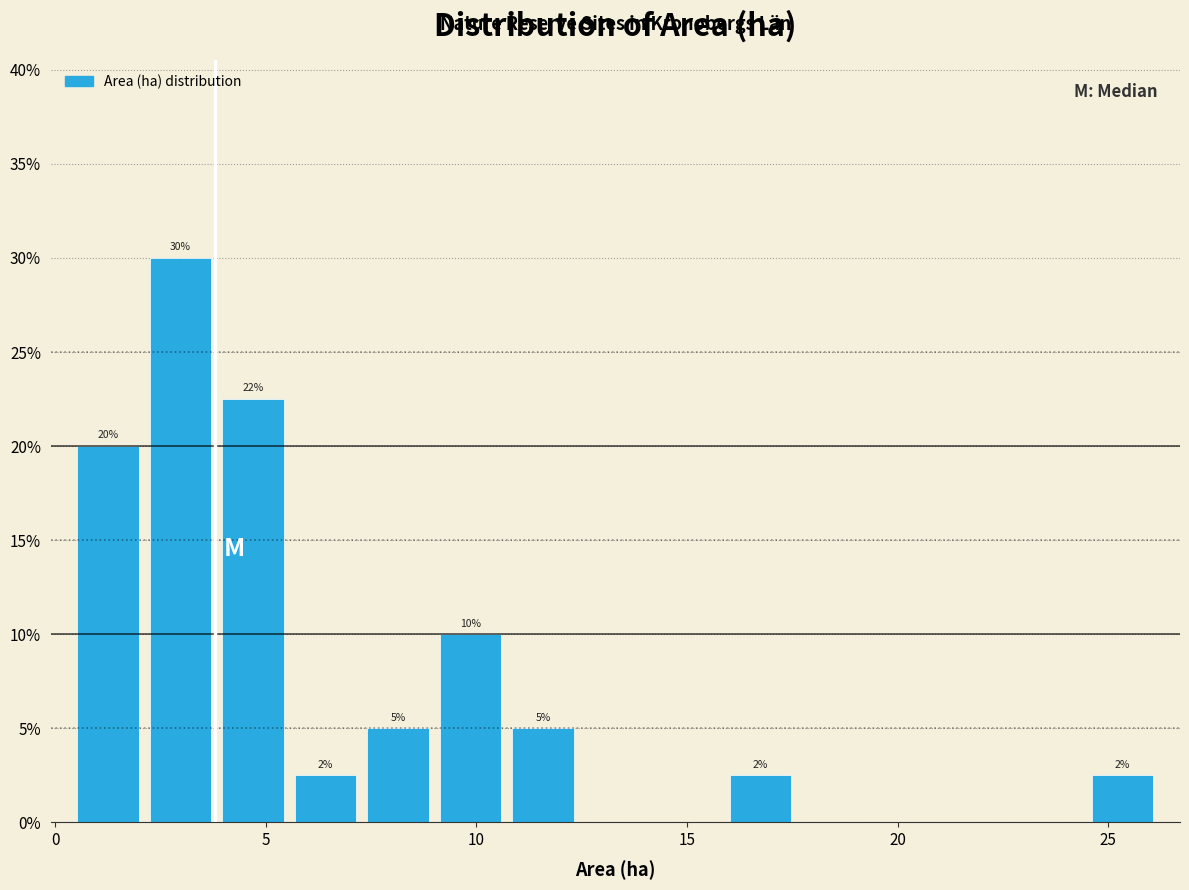

Around what value on the x-axis is the tallest bar? Give the approximate position of its centre, as read against the axis.

3.0